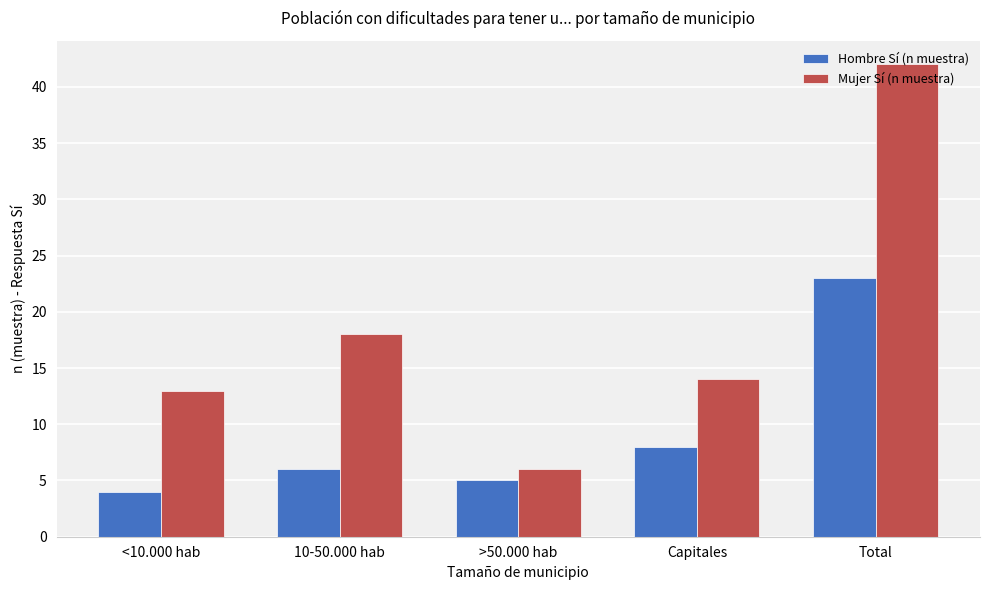

What is the sum of the Hombre Sí (n muestra) values at Capitales and 10-50.000 hab?

14